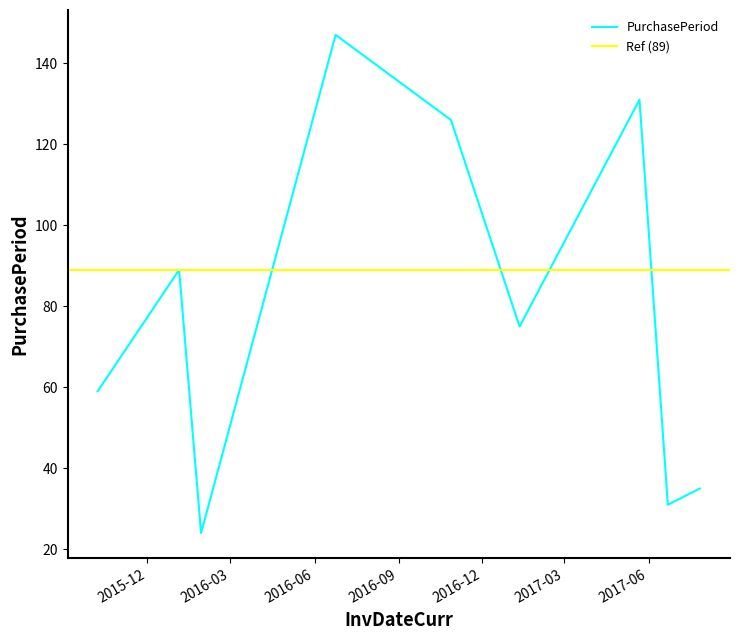

At which category does the data reach its first local peak?

2016-01-05